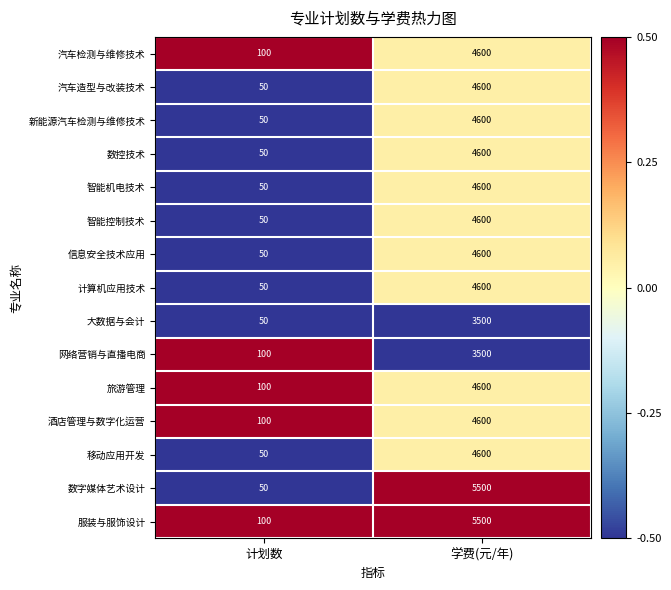

Where is 汽车检测与维修技术 nearest to the value 2350?

计划数